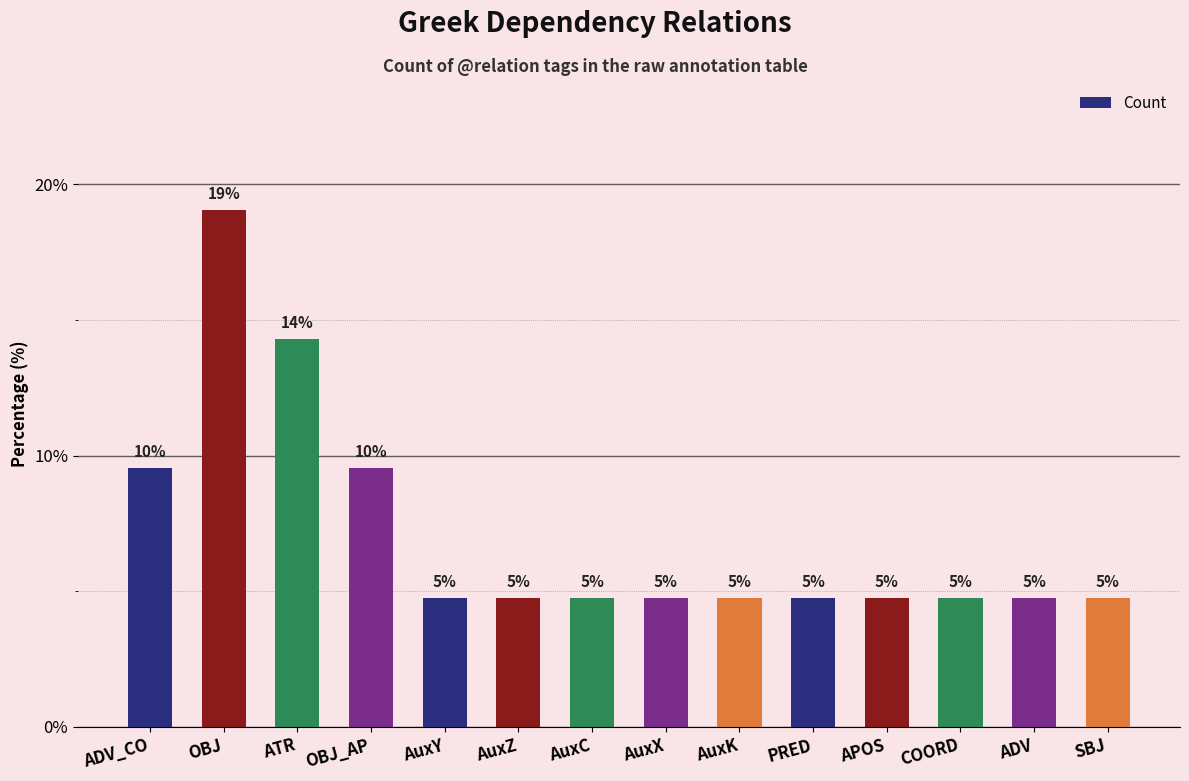

What is the smallest value displayed?

4.8